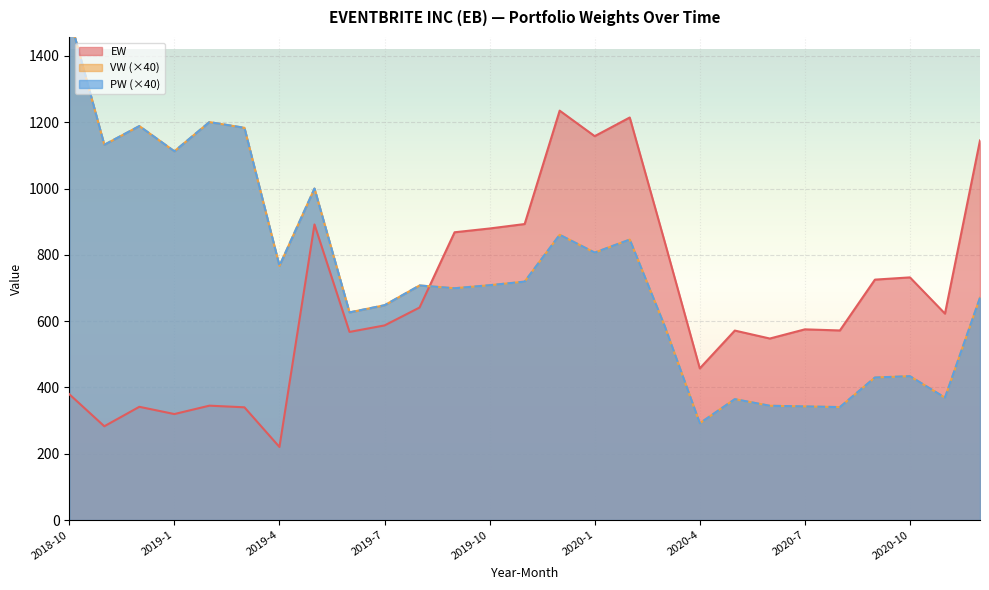

Rank the series at 2018-12 from highest to lowest value.

VW, PW, EW